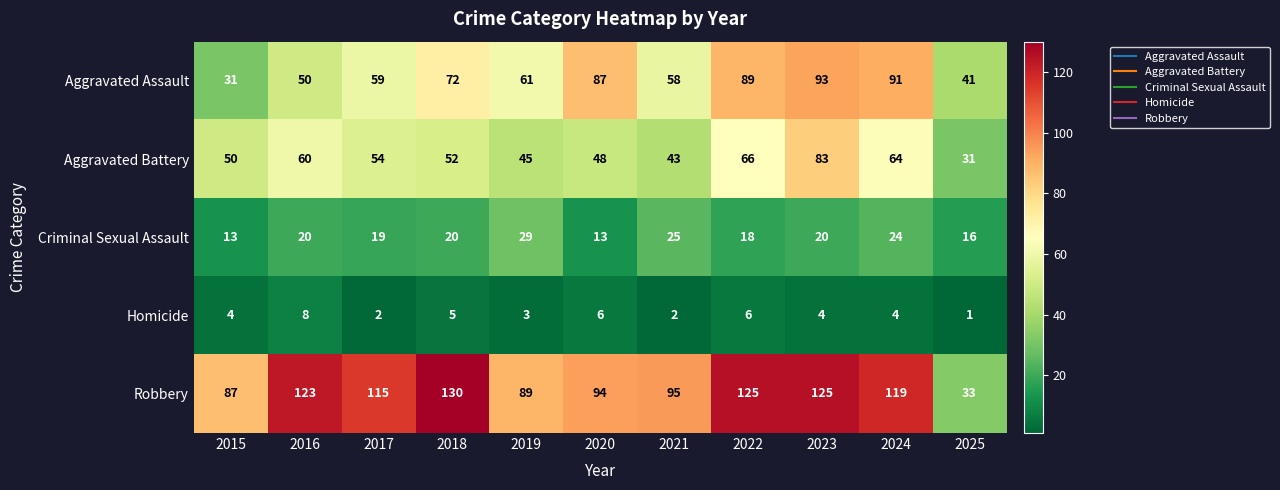

Is it true that Aggravated Battery equals 22 at 2019?

False